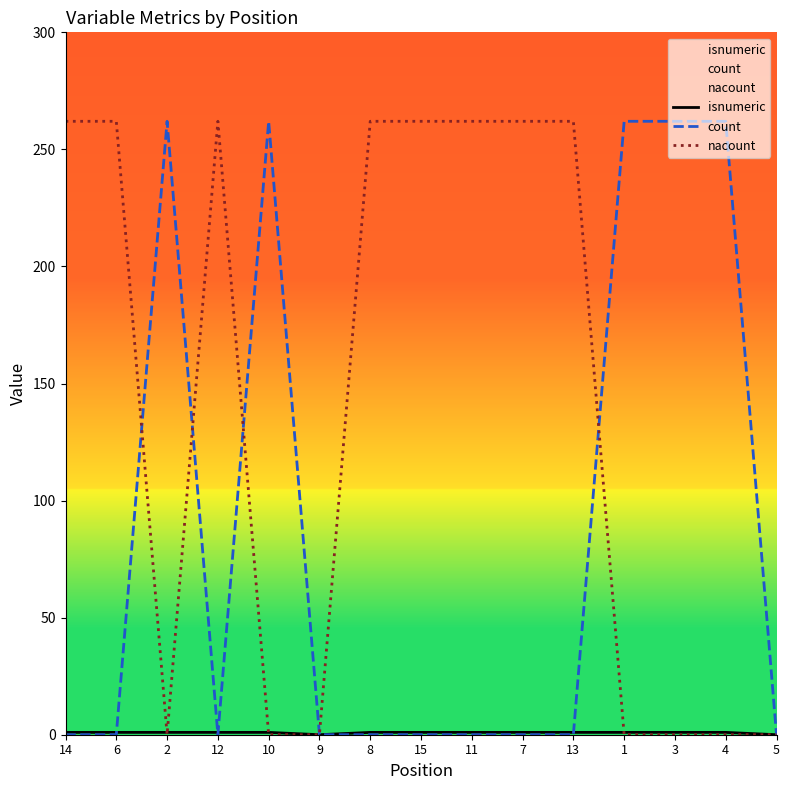

What is the value of the isnumeric point at the 9th from the left?

1